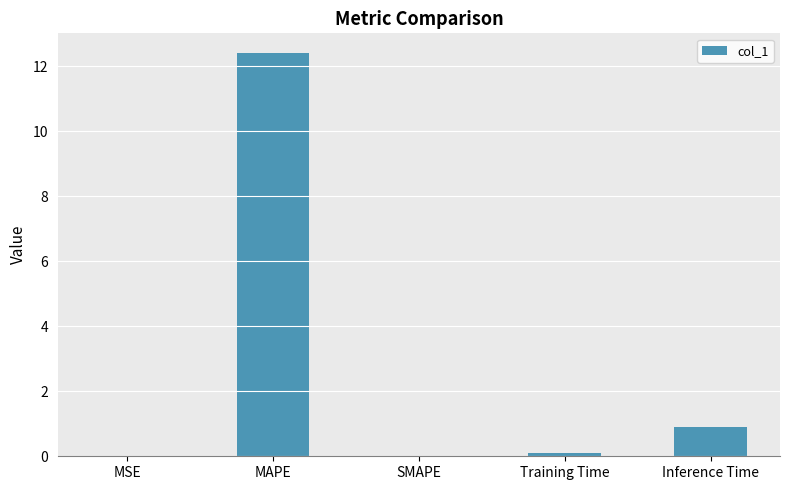

Is it true that the value at Inference Time is 0.9?

True